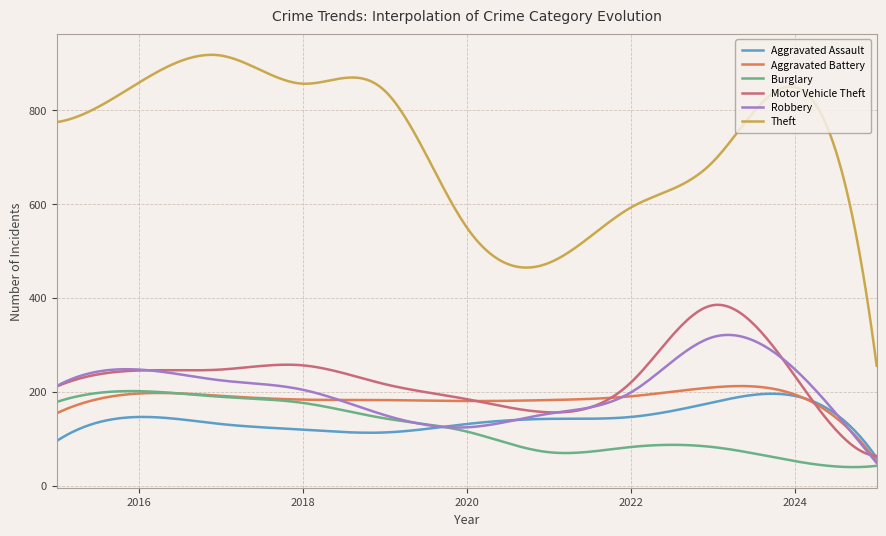

Which series has the largest total across all categories?

Theft